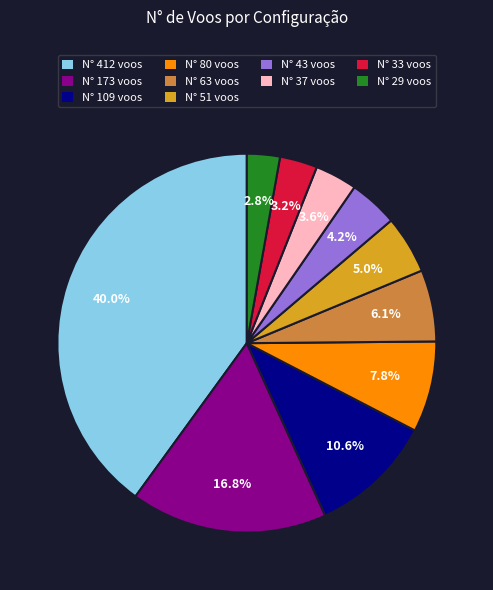

What is the ratio of the value at N° 173 voos to the value at N° 51 voos?

3.4